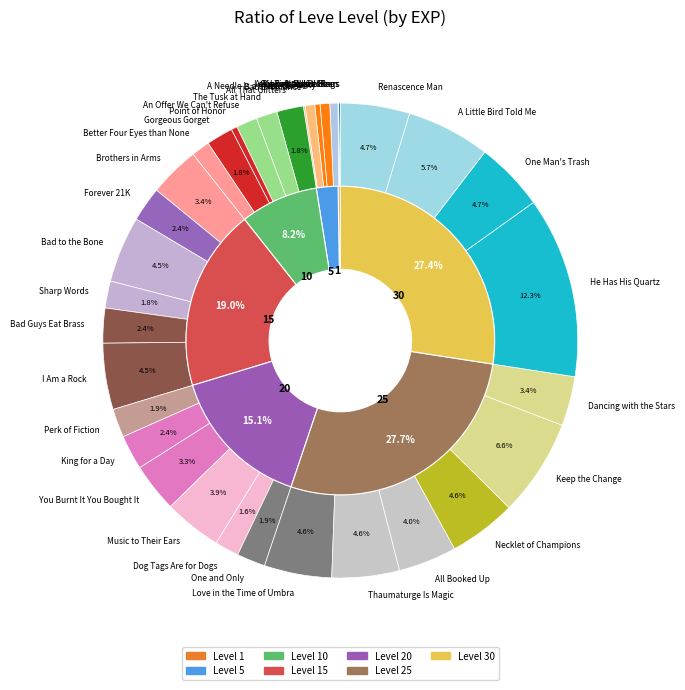

Count the number of slices in the pie.

36